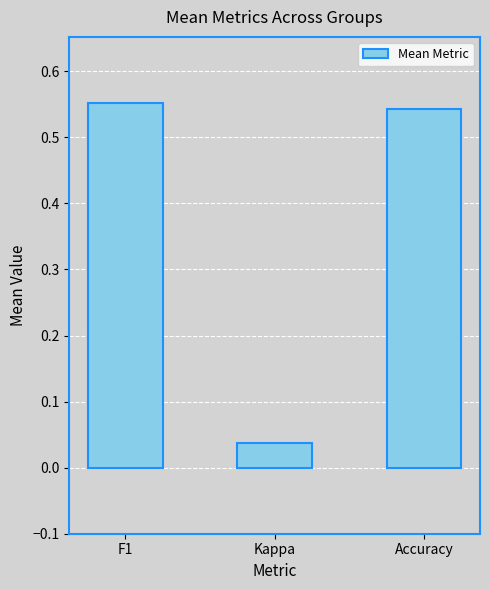

What position from the right is F1?

3